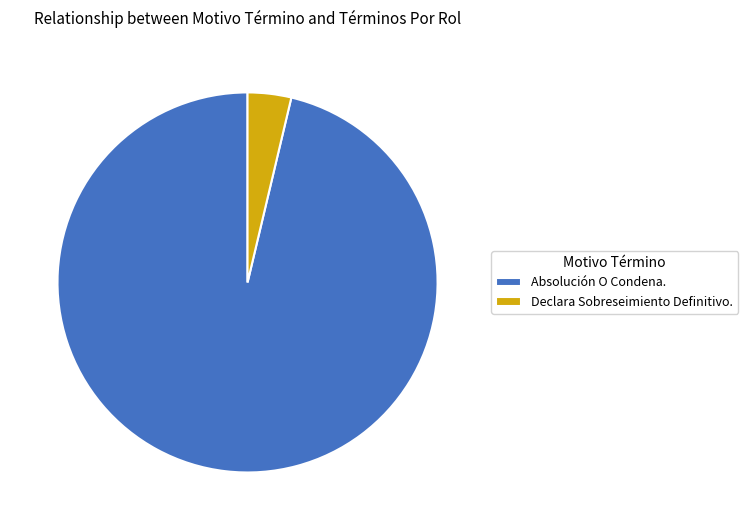

Which category has the smallest portion of the pie?

Declara Sobreseimiento Definitivo.